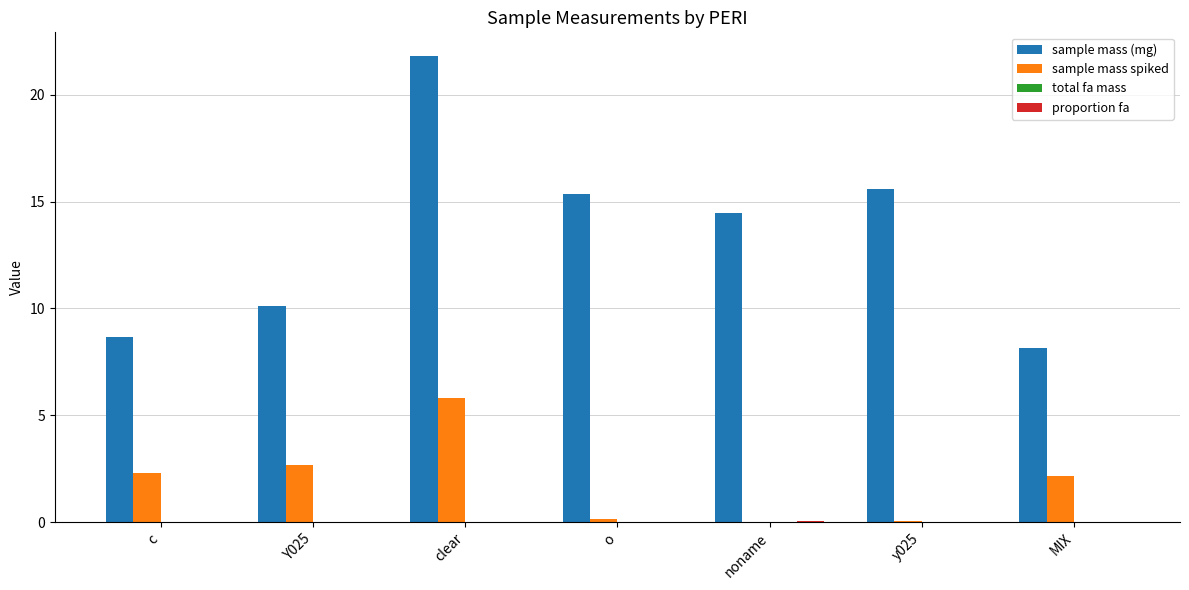

Is the value of sample mass spiked at MIX greater than the value of sample mass (mg) at c?

No